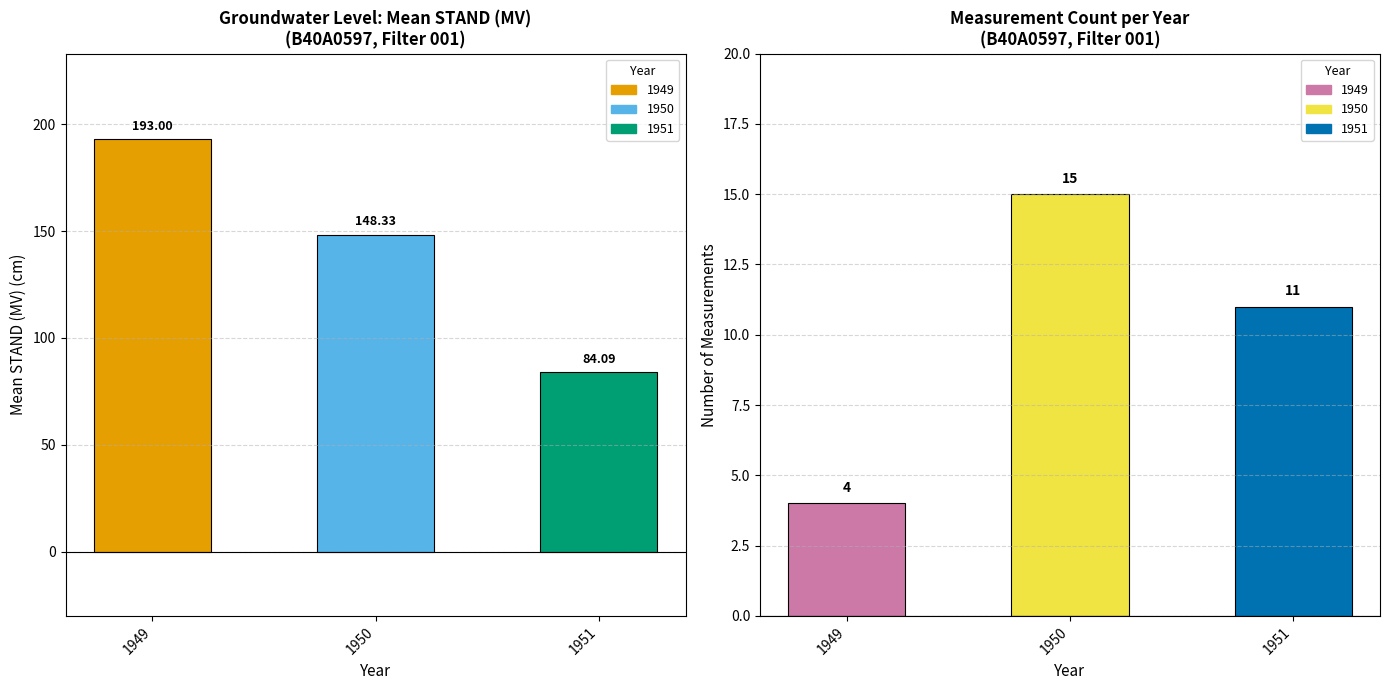

What is the approximate value of Measurement Count at 1951?

11.0